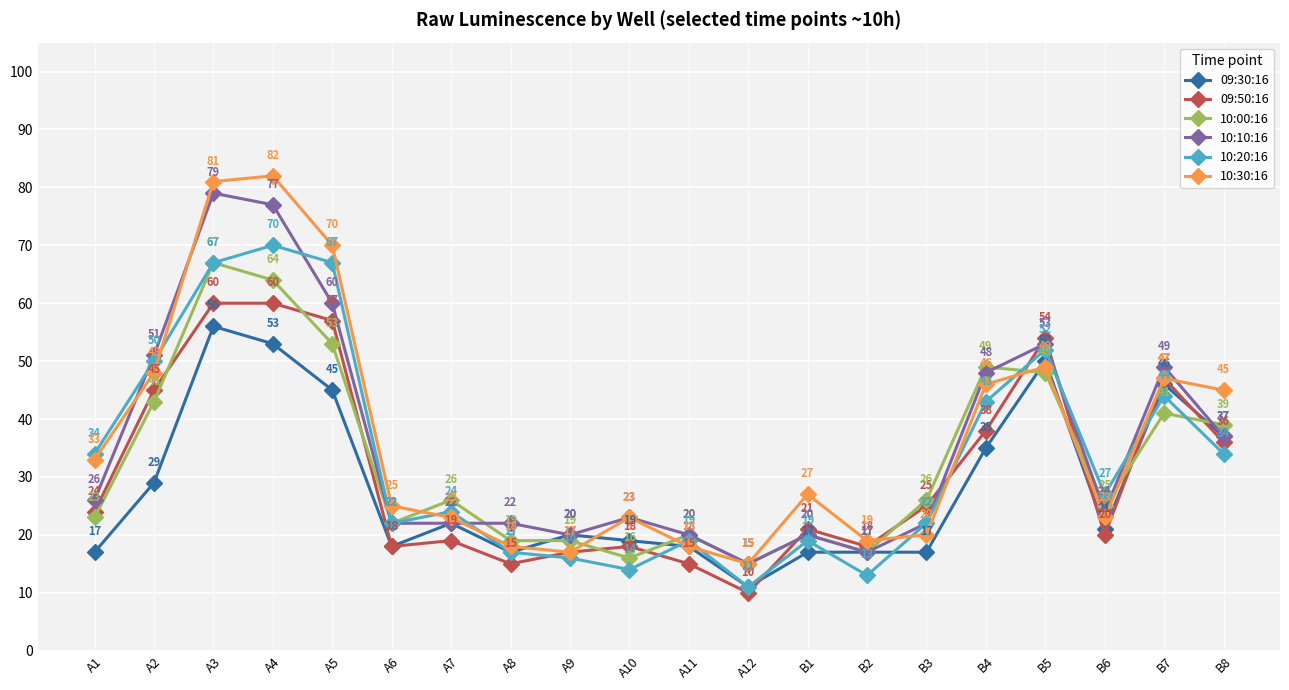

What is the label of the 17th point from the right?

A4